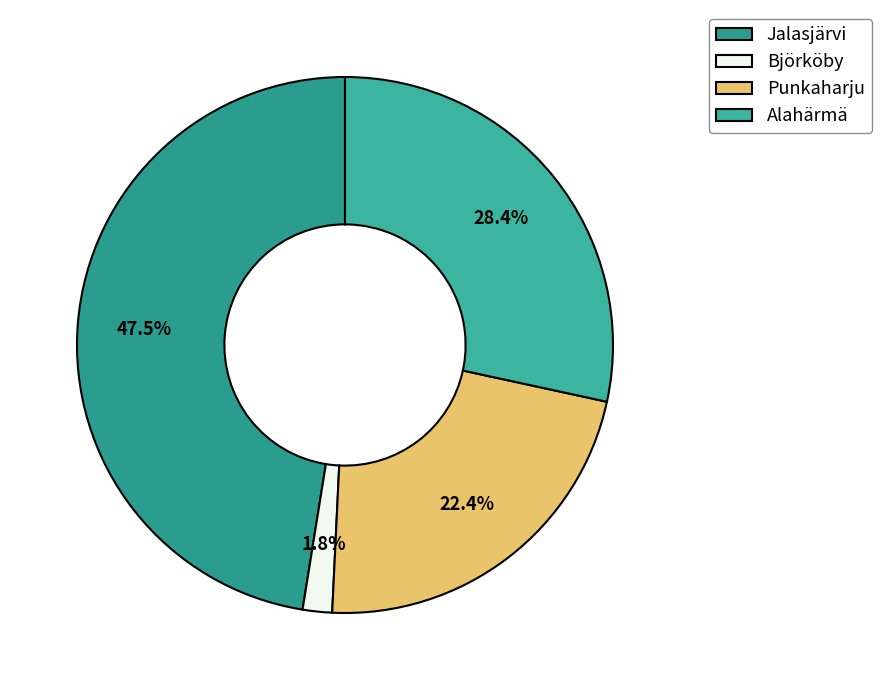

Count the number of slices in the pie.

4